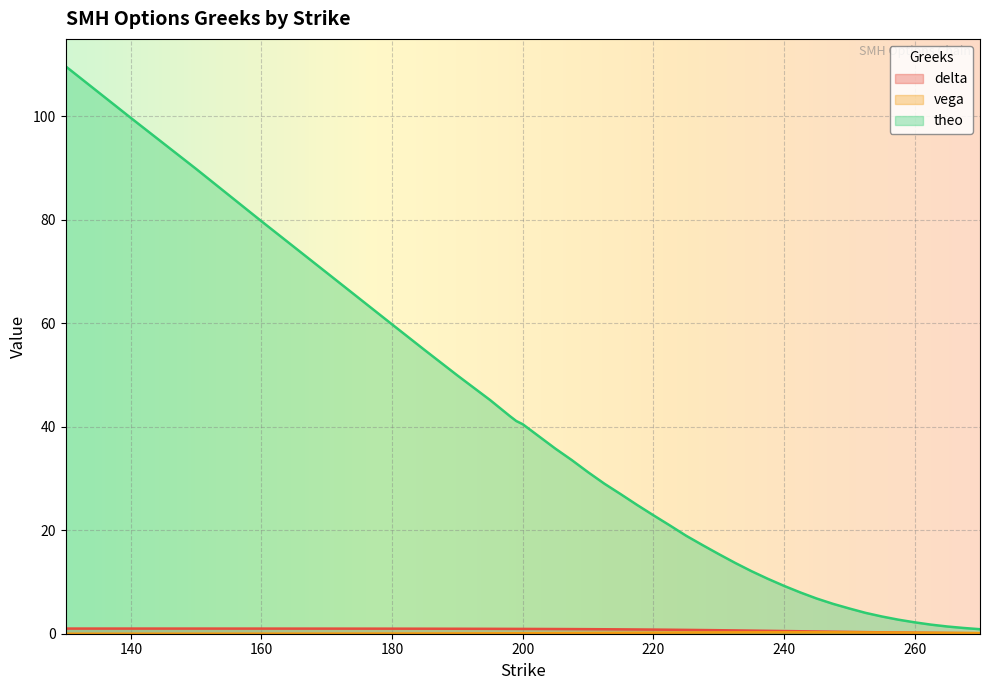

Which series has the largest range (max minus min)?

theo